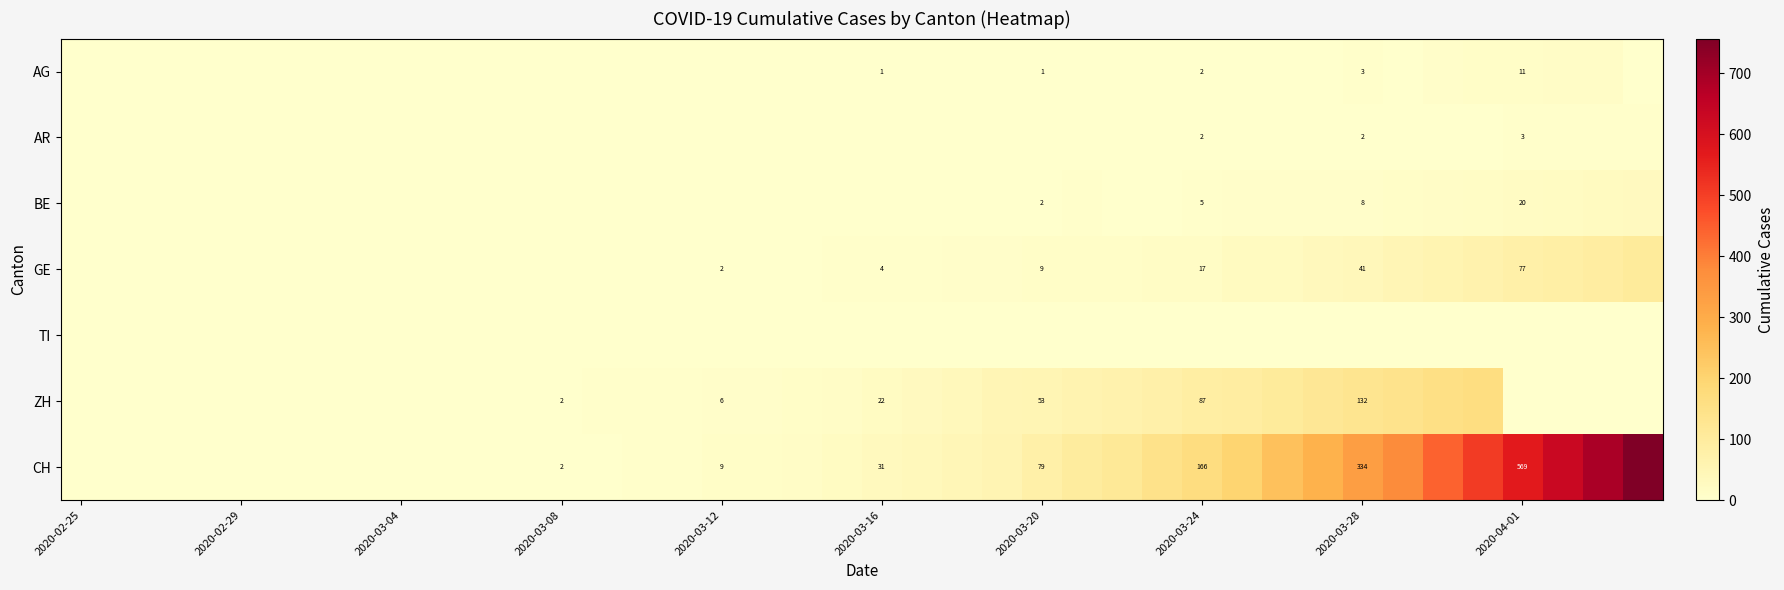

The value of BE at 2020-03-20 is 2. True or false?

True